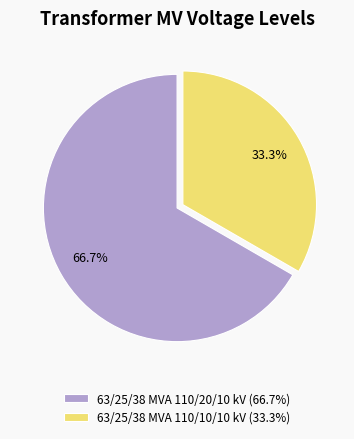

To the nearest percent, what percentage of the pie is 63/25/38 MVA 110/10/10 kV?

33%